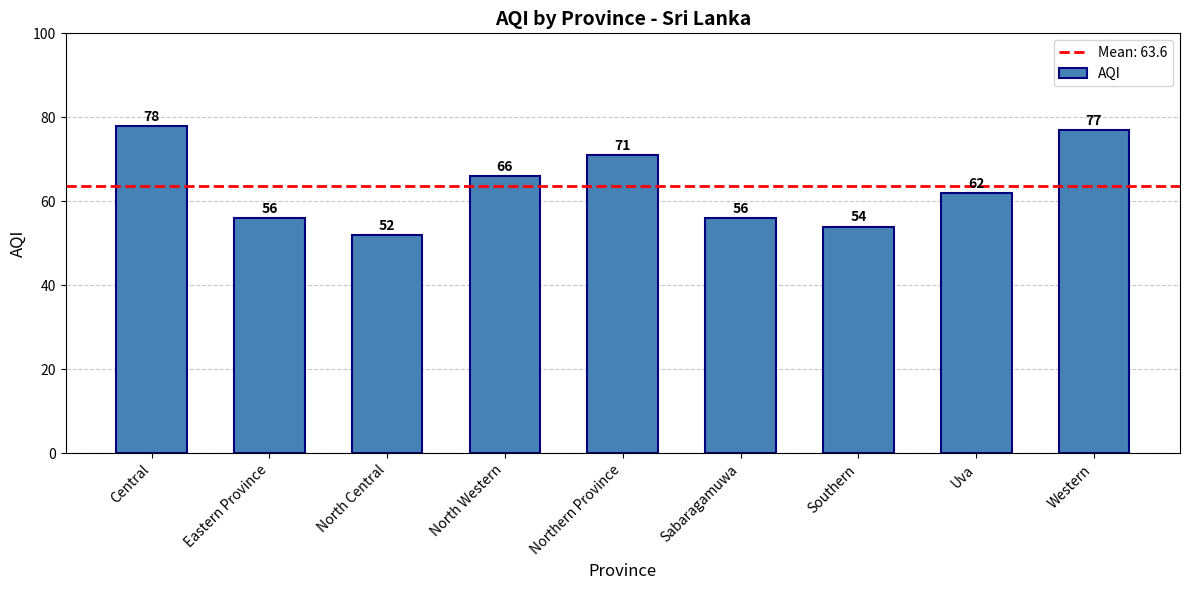

What is the difference between the second highest and minimum values?

25